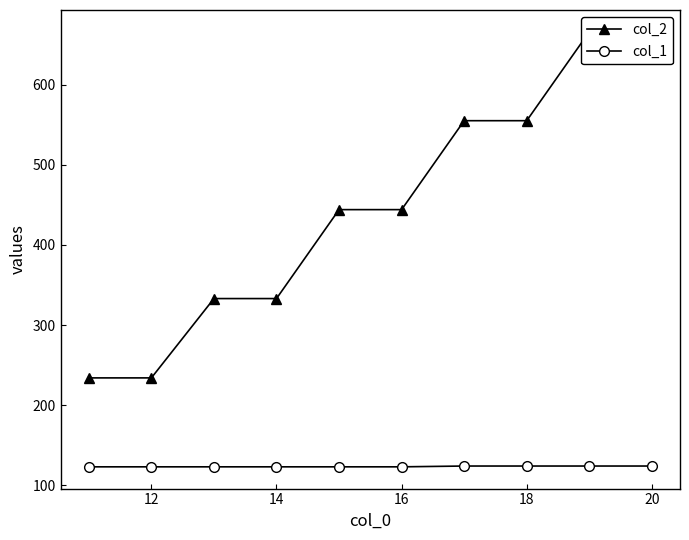

Count the col_1 values in the range 123 to 124.

10